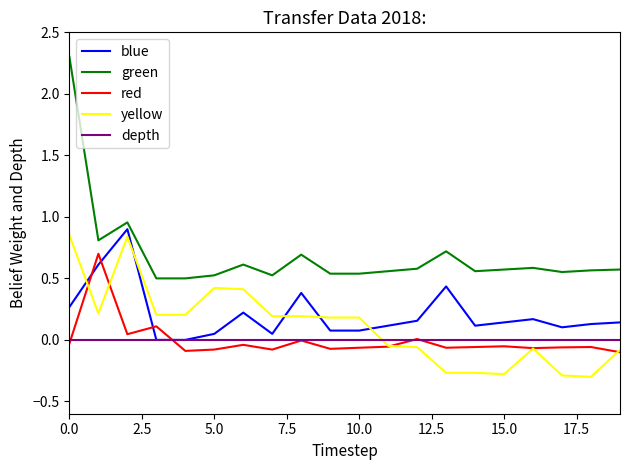

At how many categories does at least one series exceed 0?

20